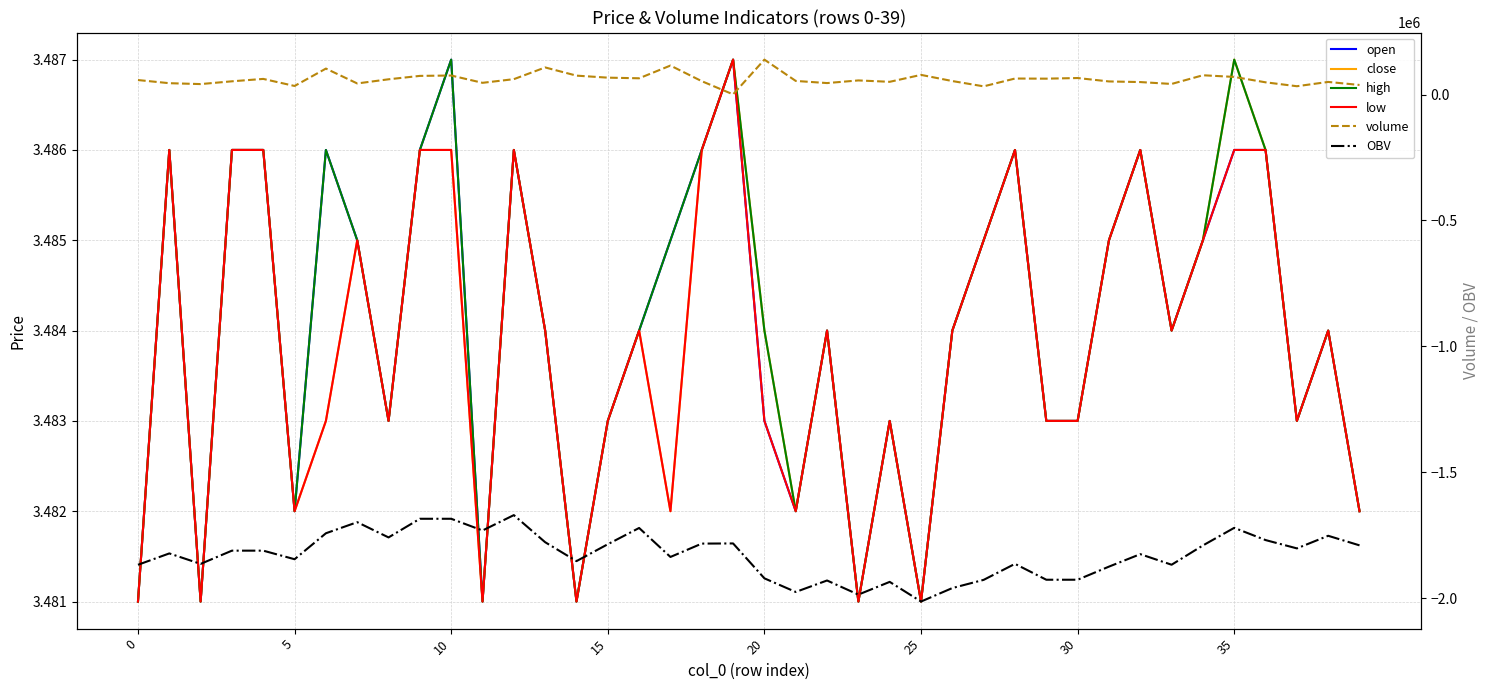

How many interior local valleys does the open series have?

10